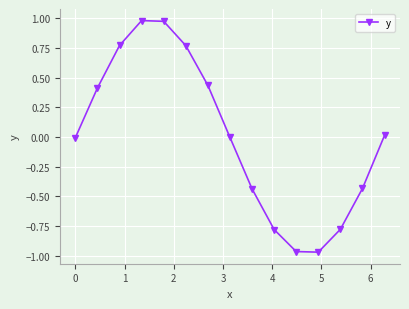

True or false: there are more than 1 points higher than both neighbors.

False